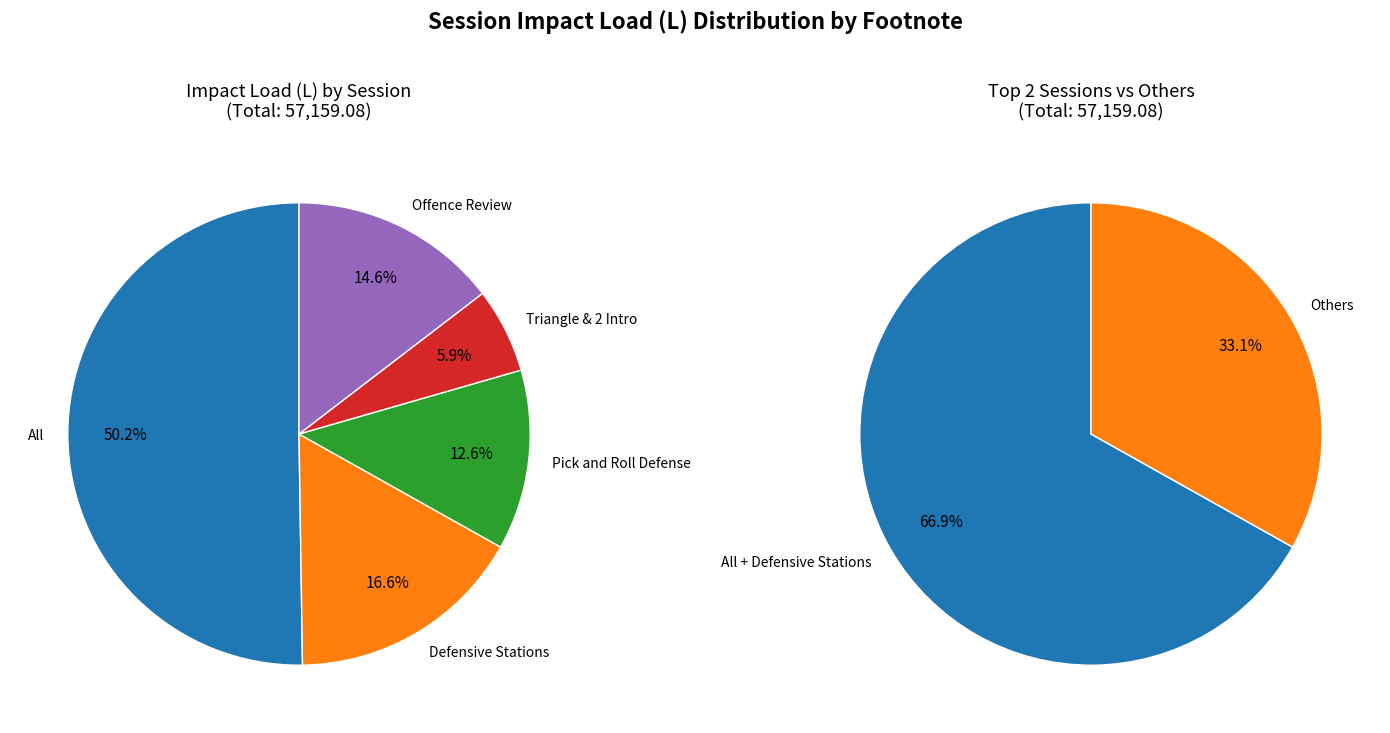

What percentage is the Defensive Stations slice, to the nearest percent?

17%